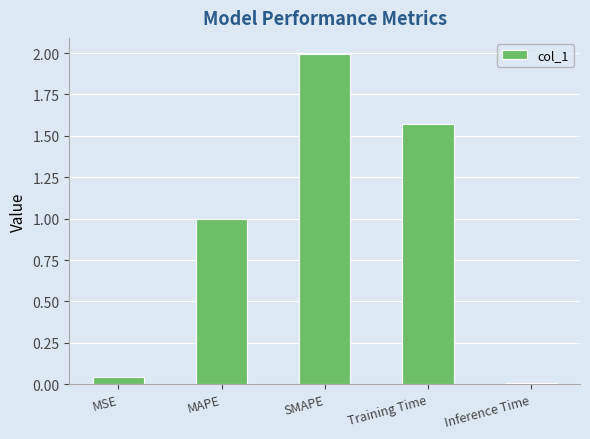

List the labels in order of value, largest first.

SMAPE, Training Time, MAPE, MSE, Inference Time